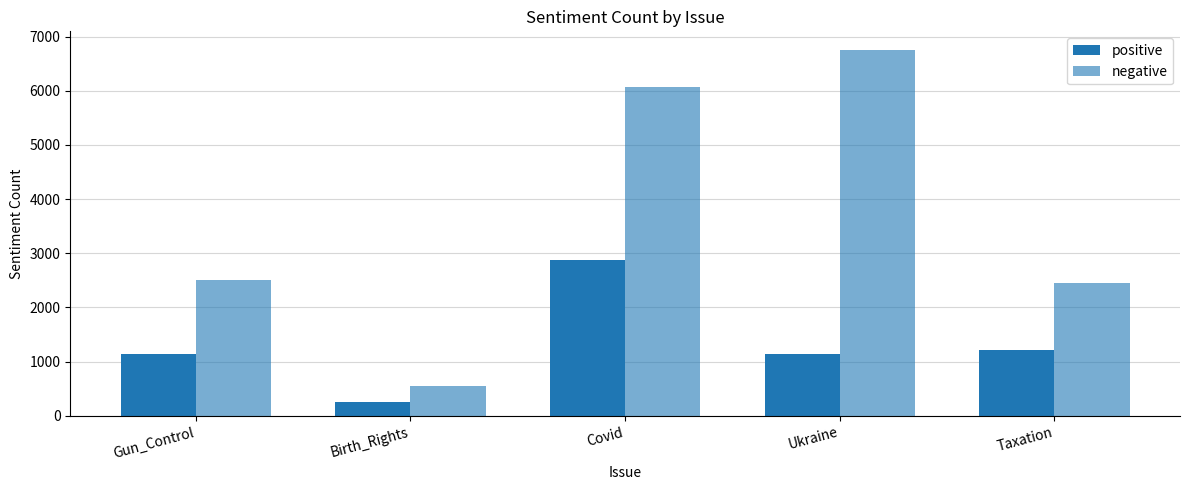

How many bars are there in each group?

2